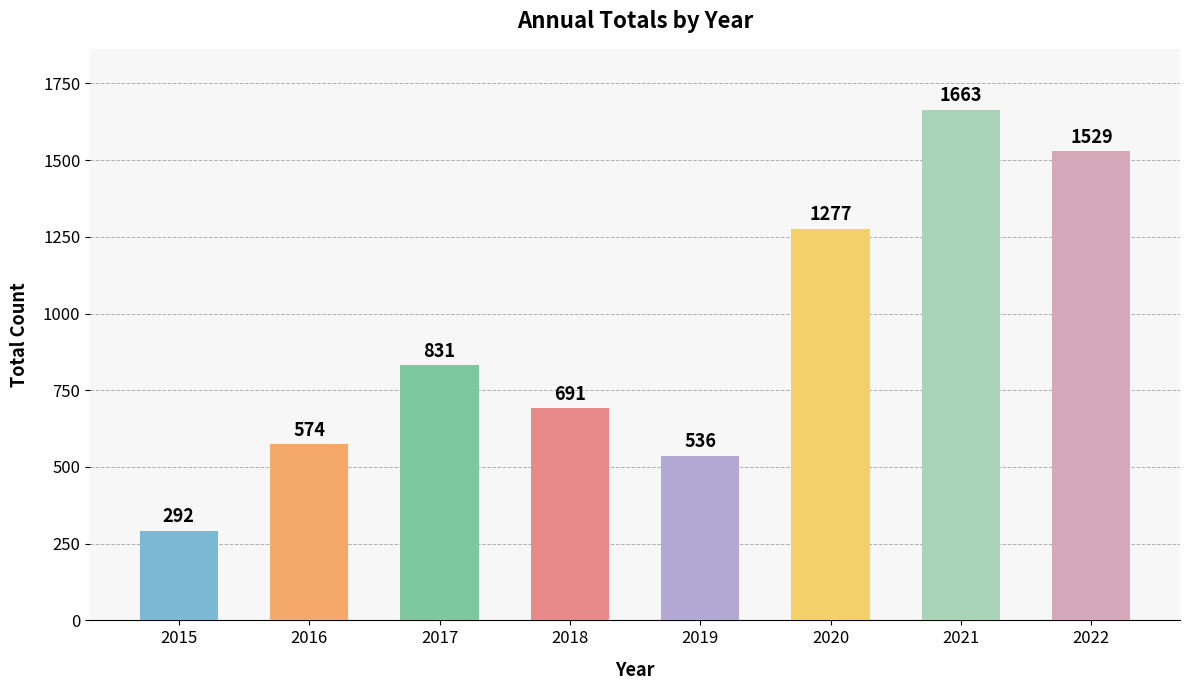

Does the chart contain stacked bars?

No